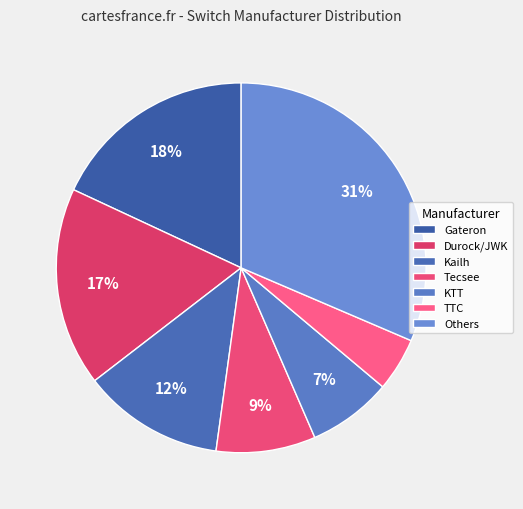

To the nearest percent, what is the average slice percentage?

14%